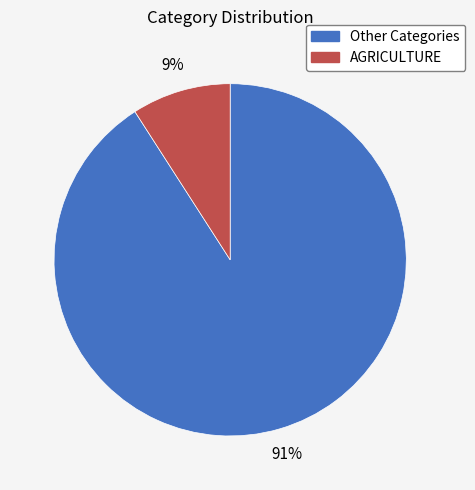

Does any single category account for the majority?

Yes